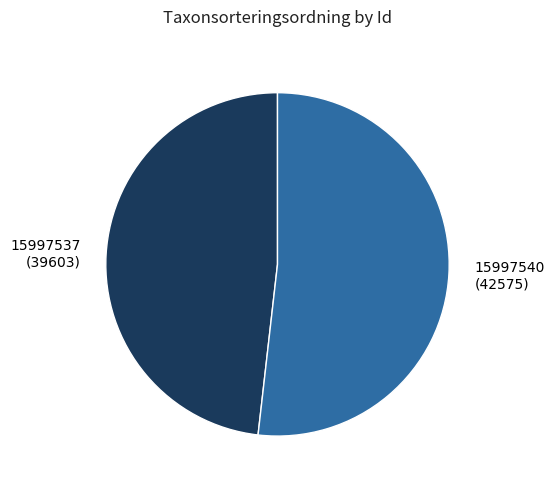

True or false: 15997537 accounts for 60% of the total.

False